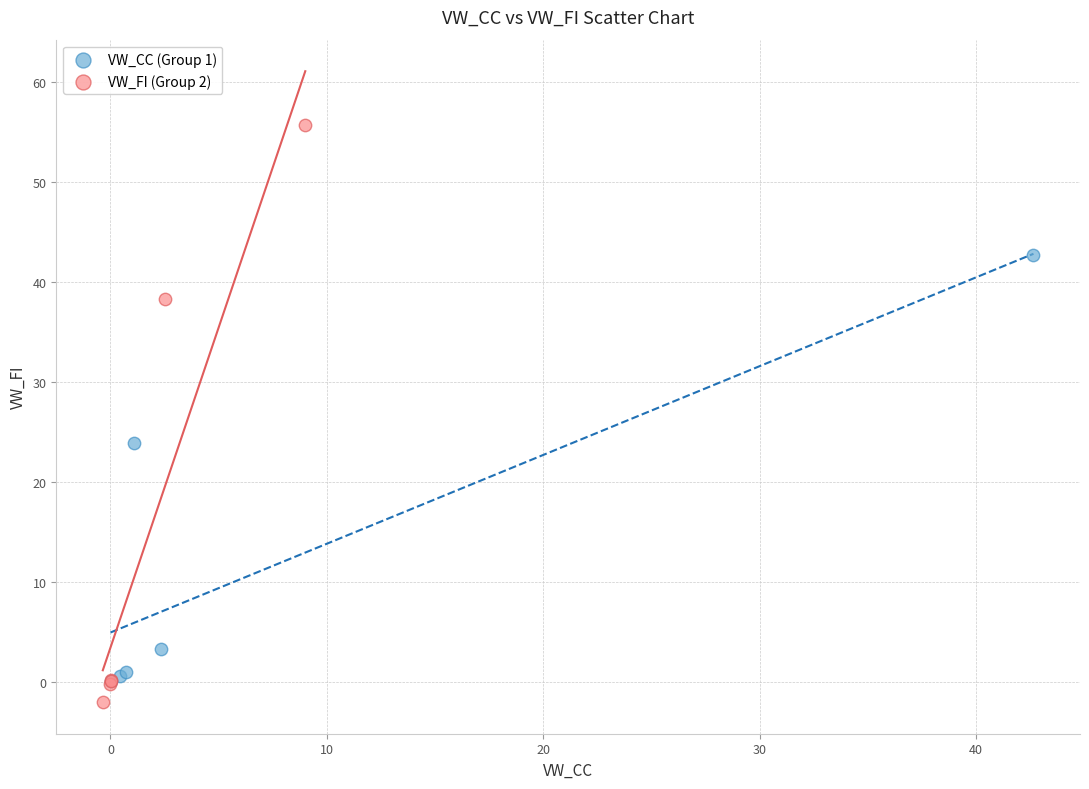

Which series reaches the maximum Y coordinate?

VW_FI (Group 2)